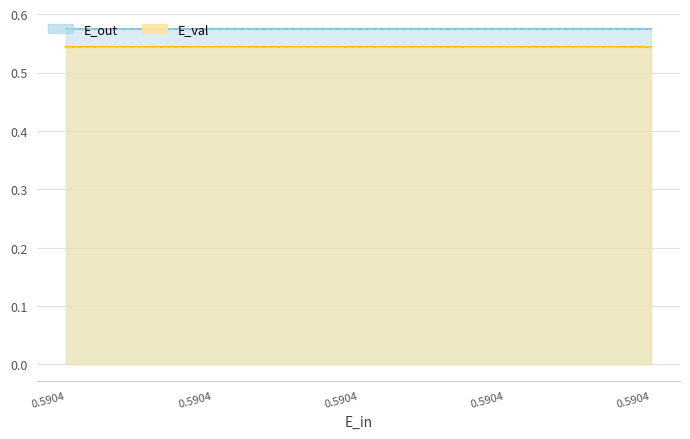

What is the value of the E_out point at the 4th from the left?

0.6